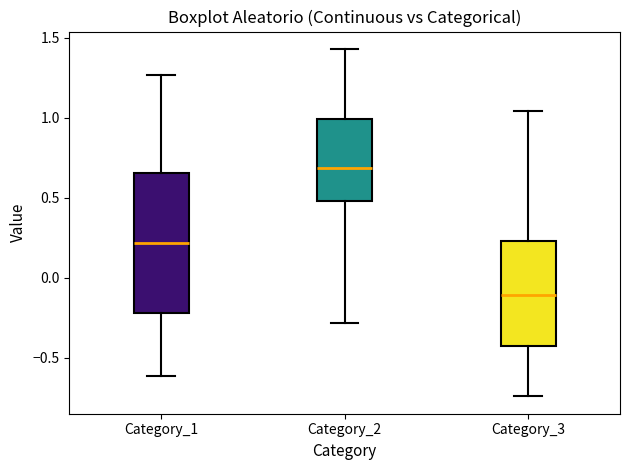

Comparing the boxes themselves (not the whiskers), which one is the tallest?

Category_1